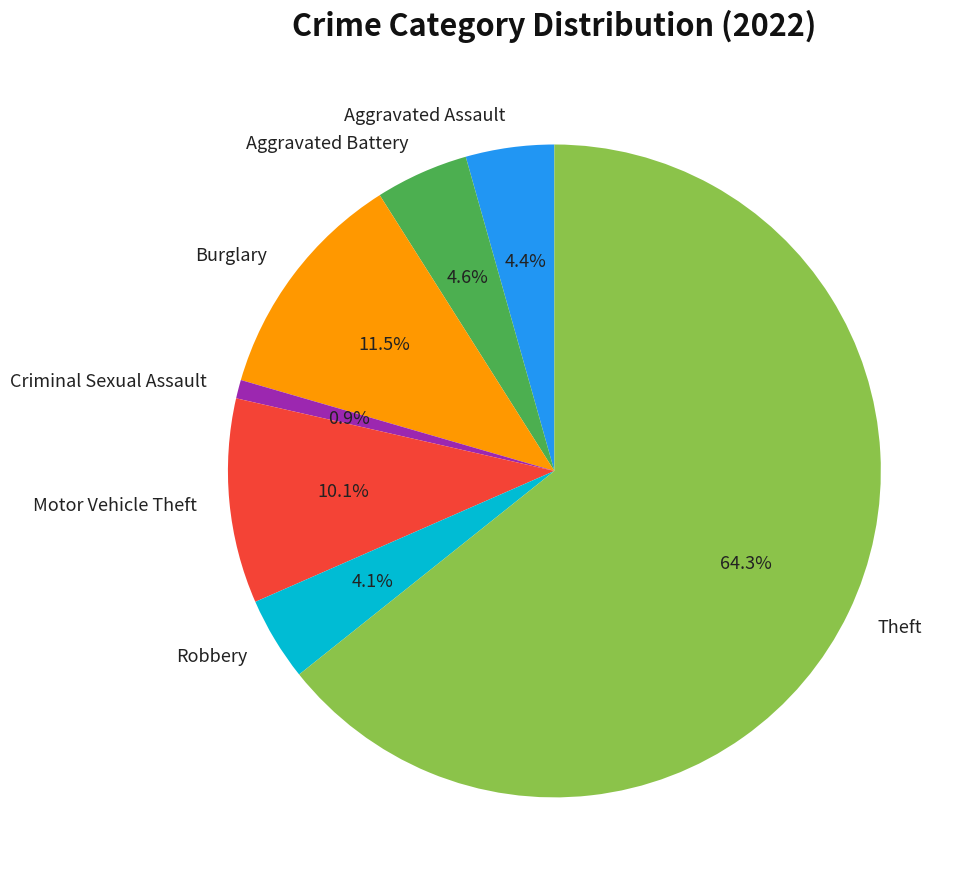

To the nearest percent, what is the difference between the Motor Vehicle Theft and Aggravated Assault slice percentages?

6%